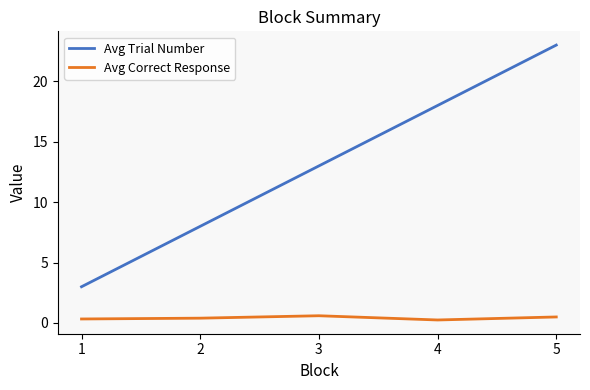

True or false: Avg Trial Number and Avg Correct Response intersect in this chart.

False